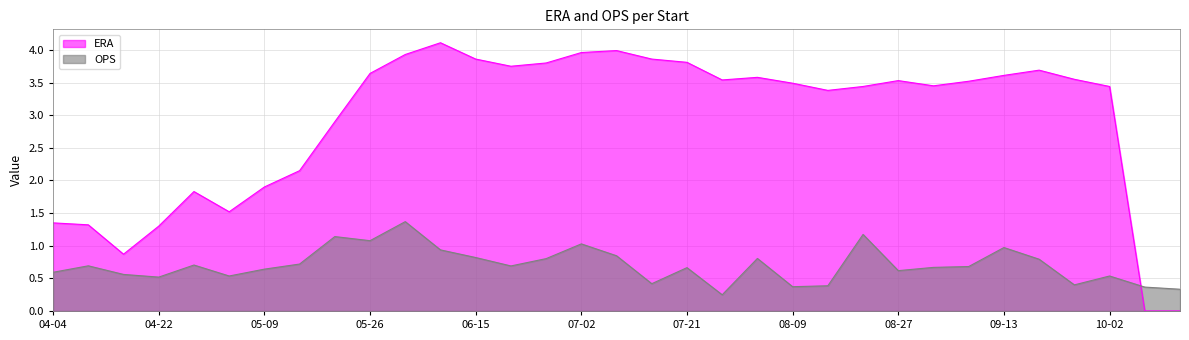

True or false: OPS has more than 2 interior local peaks.

True